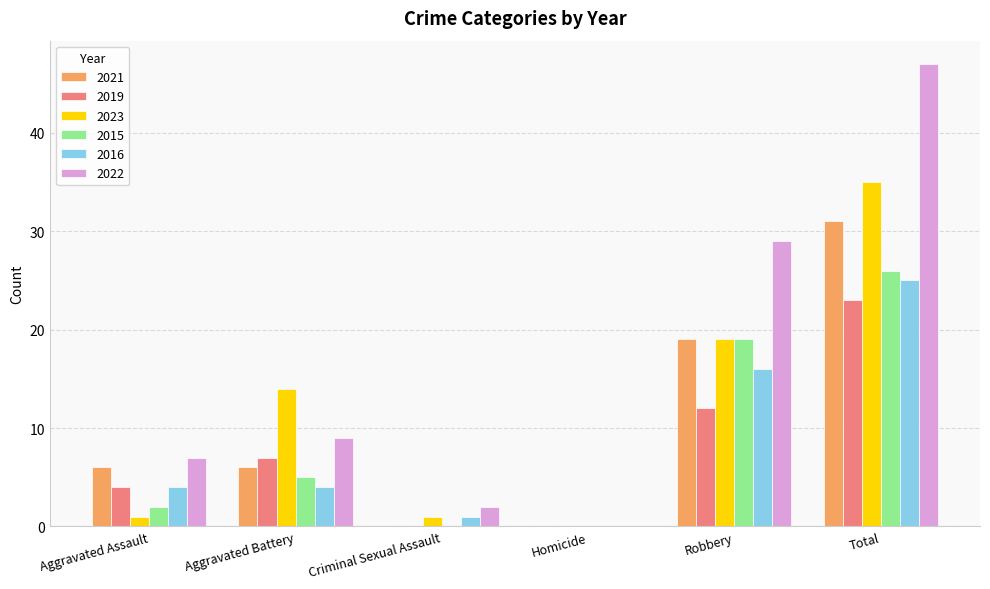

Is the value of 2022 at Total greater than the value of 2019 at Aggravated Assault?

Yes